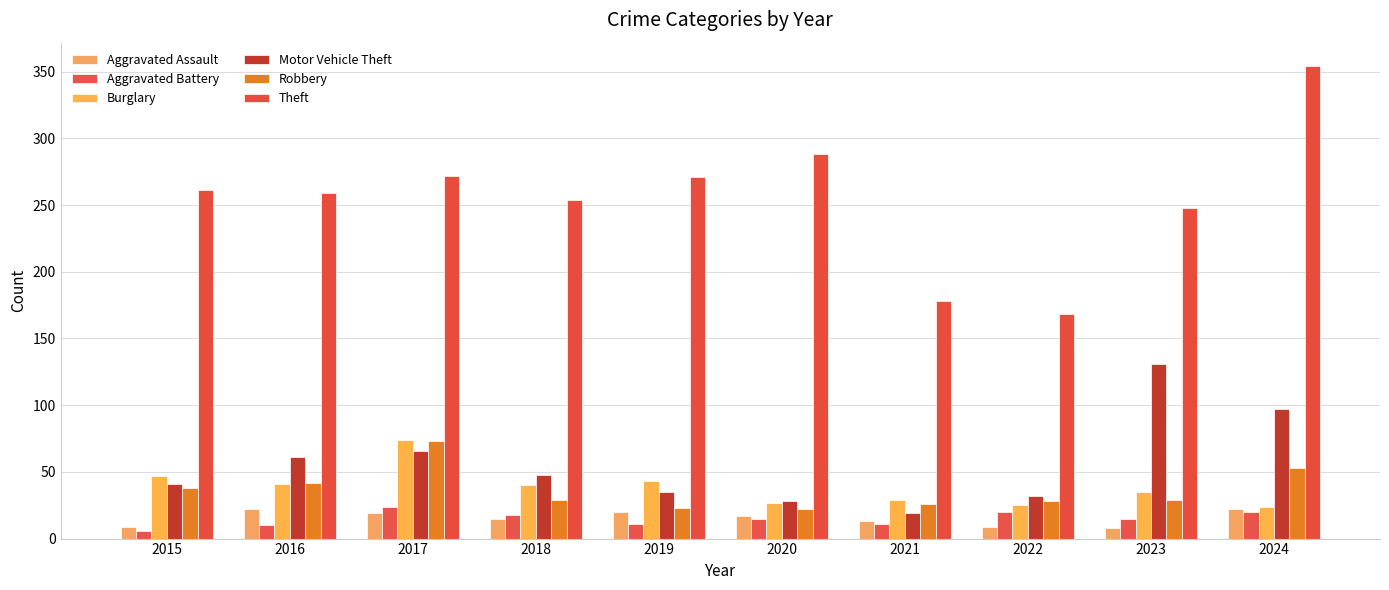

Where does the Burglary series first go above 40?

2015